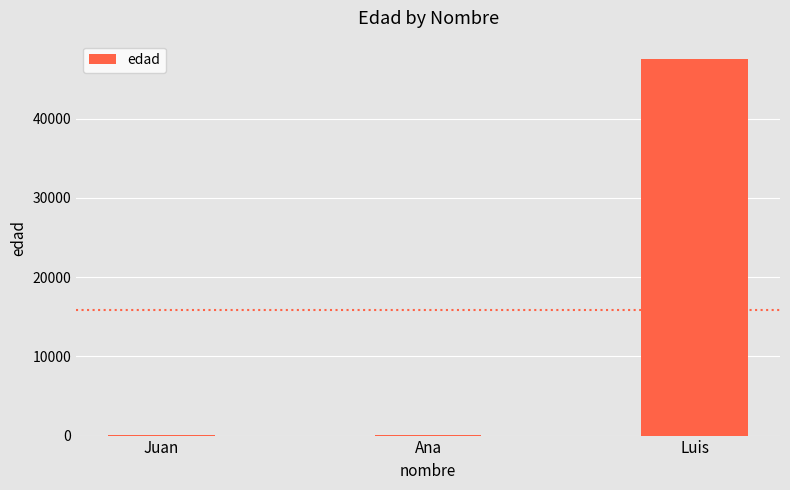

What is the sum of all values?

47526